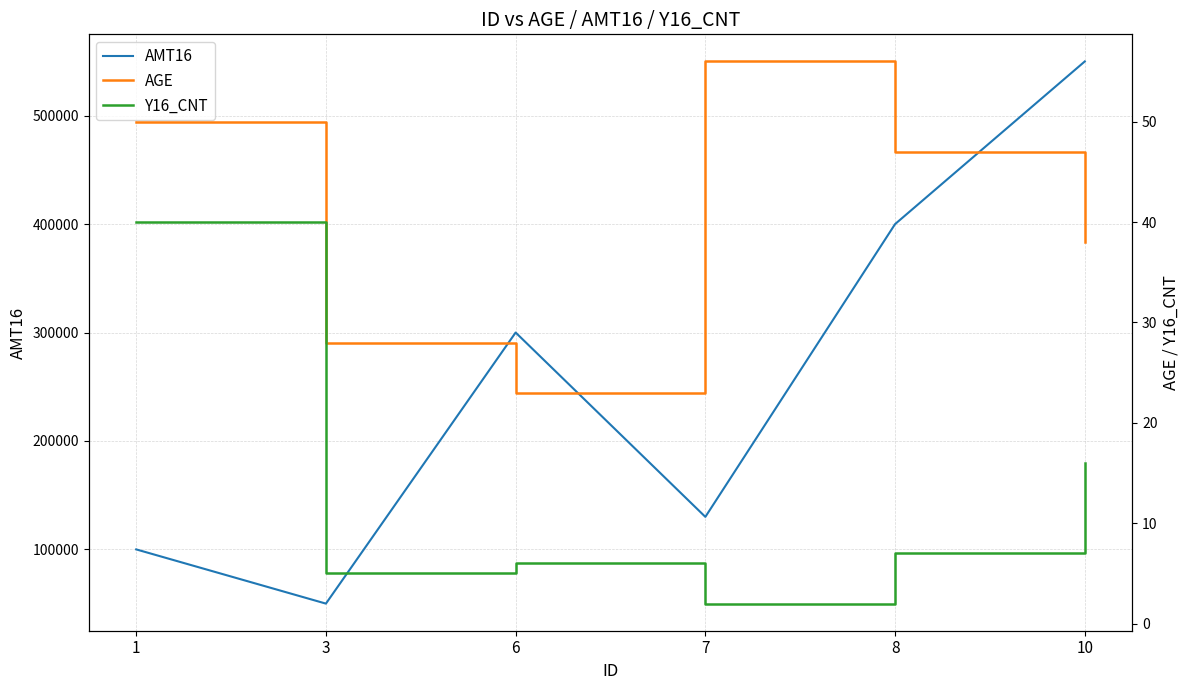

Reading left to right, what are all the values shown in this chart?

AMT16: 1=100000	3=50000	6=300000	7=130000	8=400000	10=550000
AGE: 1=50	3=28	6=23	7=56	8=47	10=38
Y16_CNT: 1=40	3=5	6=6	7=2	8=7	10=16